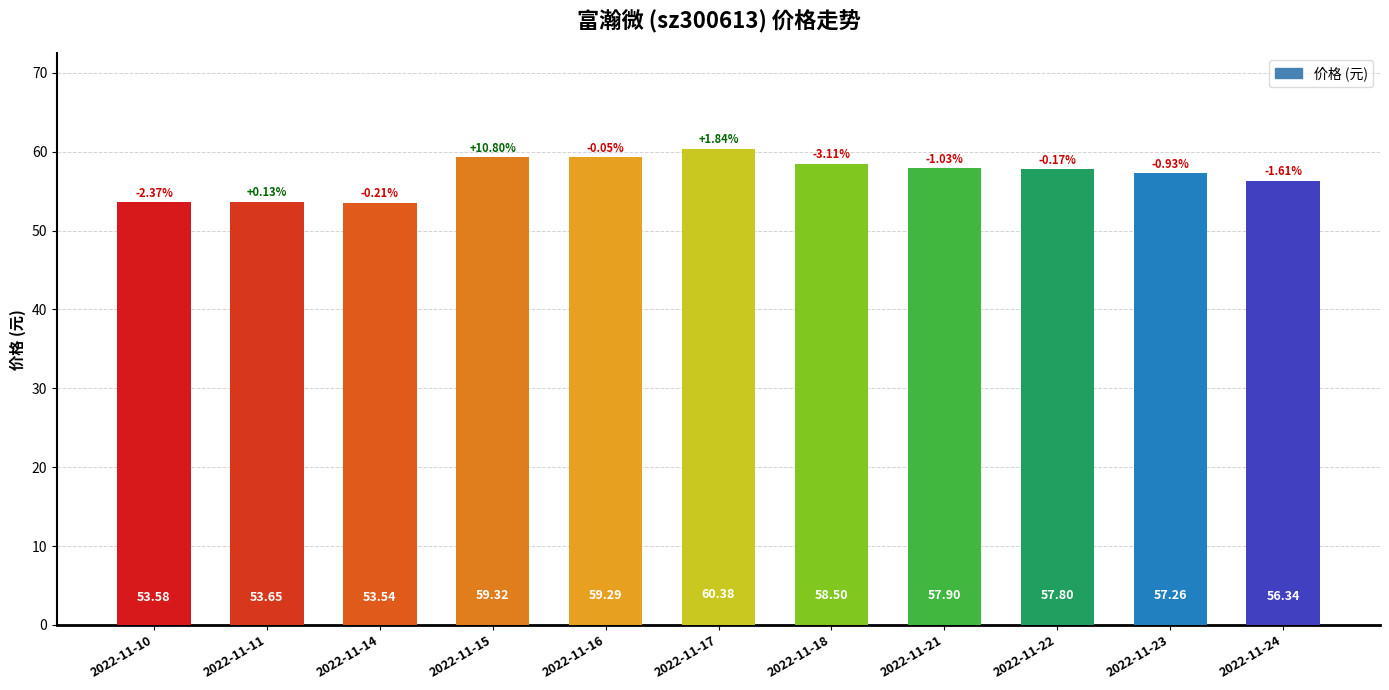

What is the difference between the values at 2022-11-14 and 2022-11-18?

5.0